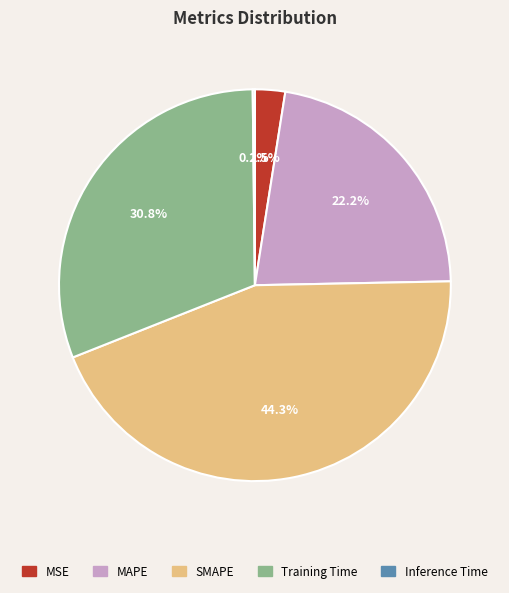

Approximately how many times larger is the value at MAPE compared to SMAPE?

0.5